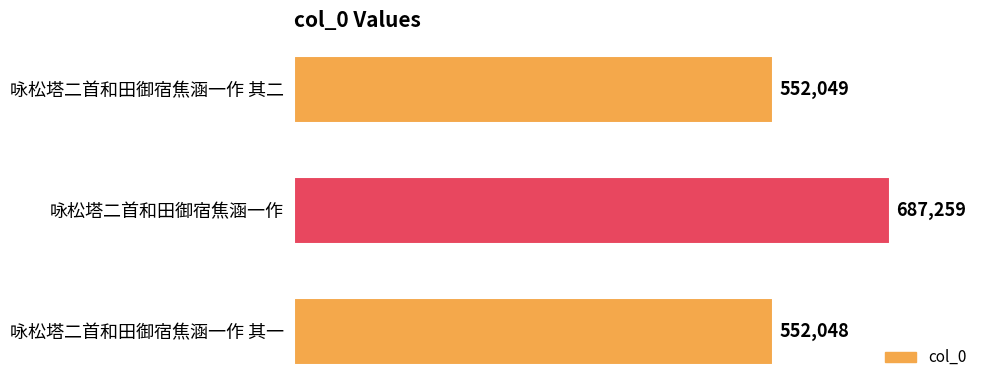

What is the change in value from 咏松塔二首和田御宿焦涵一作 to 咏松塔二首和田御宿焦涵一作 其一?

-135211